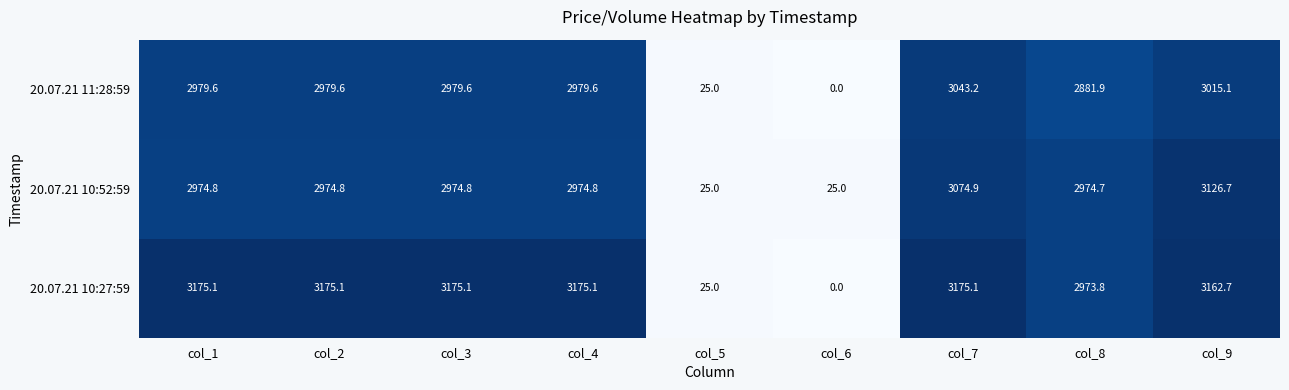

List the series in order of their peak value, lowest first.

20.07.21 11:28:59, 20.07.21 10:52:59, 20.07.21 10:27:59